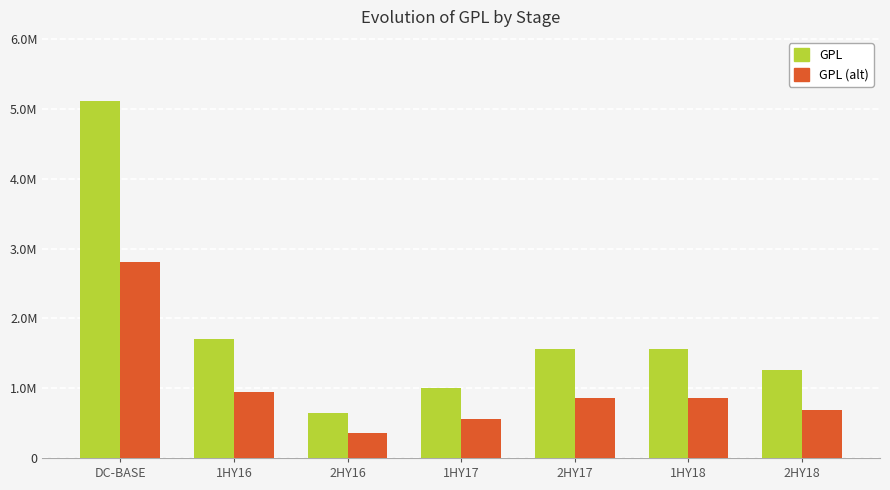

What are all the series names shown in the legend?

GPL, GPL (alt)